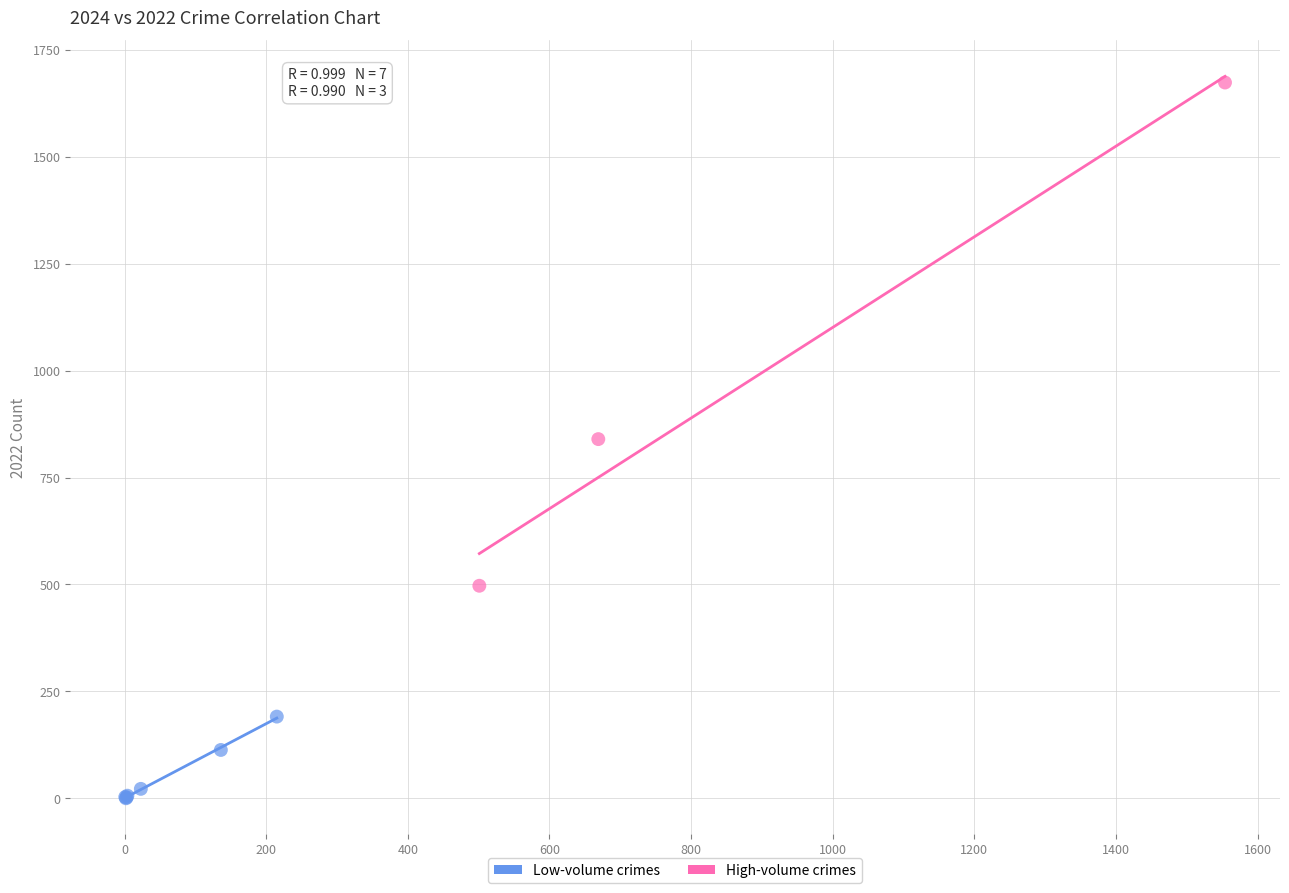

Which series reaches the minimum Y coordinate?

Low-volume crimes